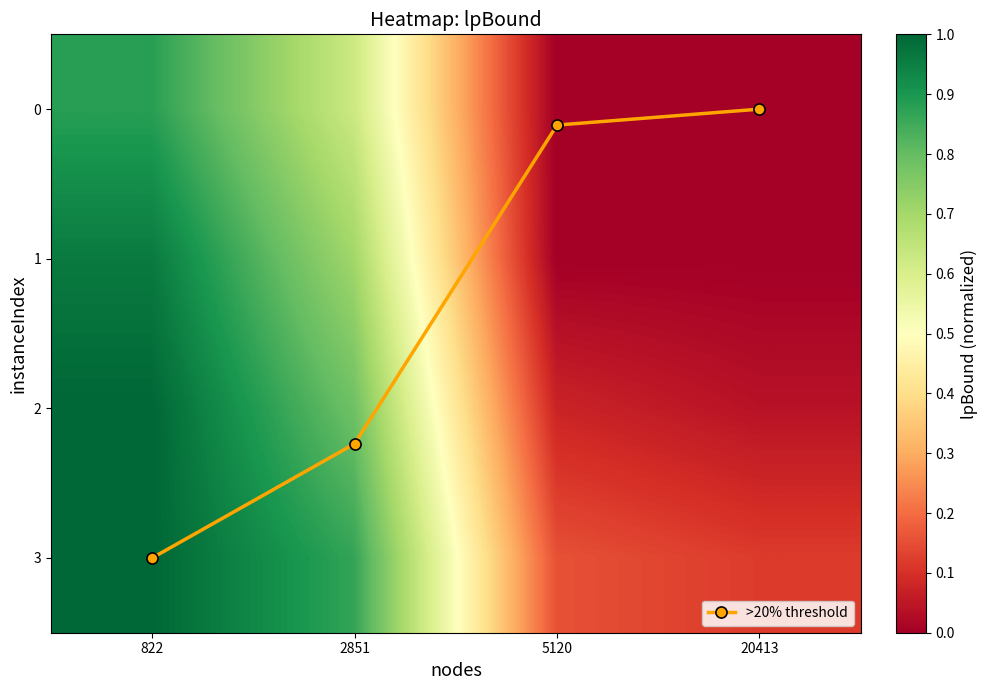

Where is >20% threshold nearest to the value 1?

5120